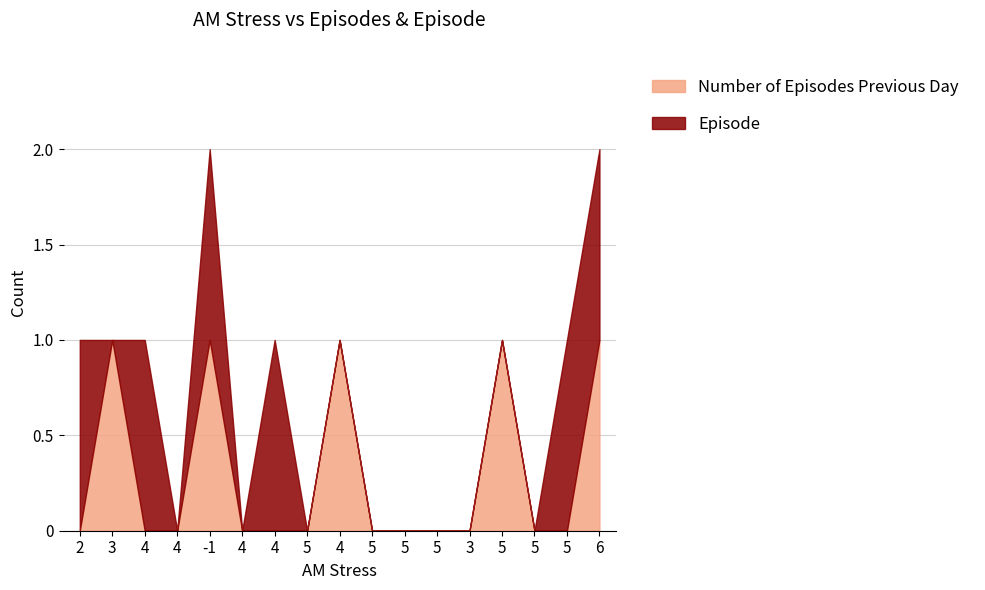

True or false: there are more than 0 points higher than both neighbors.

True